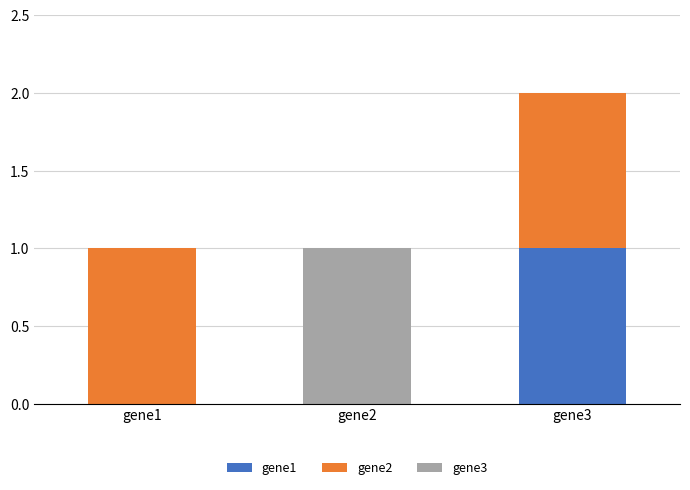

At which category is the sum across all series the highest?

gene3